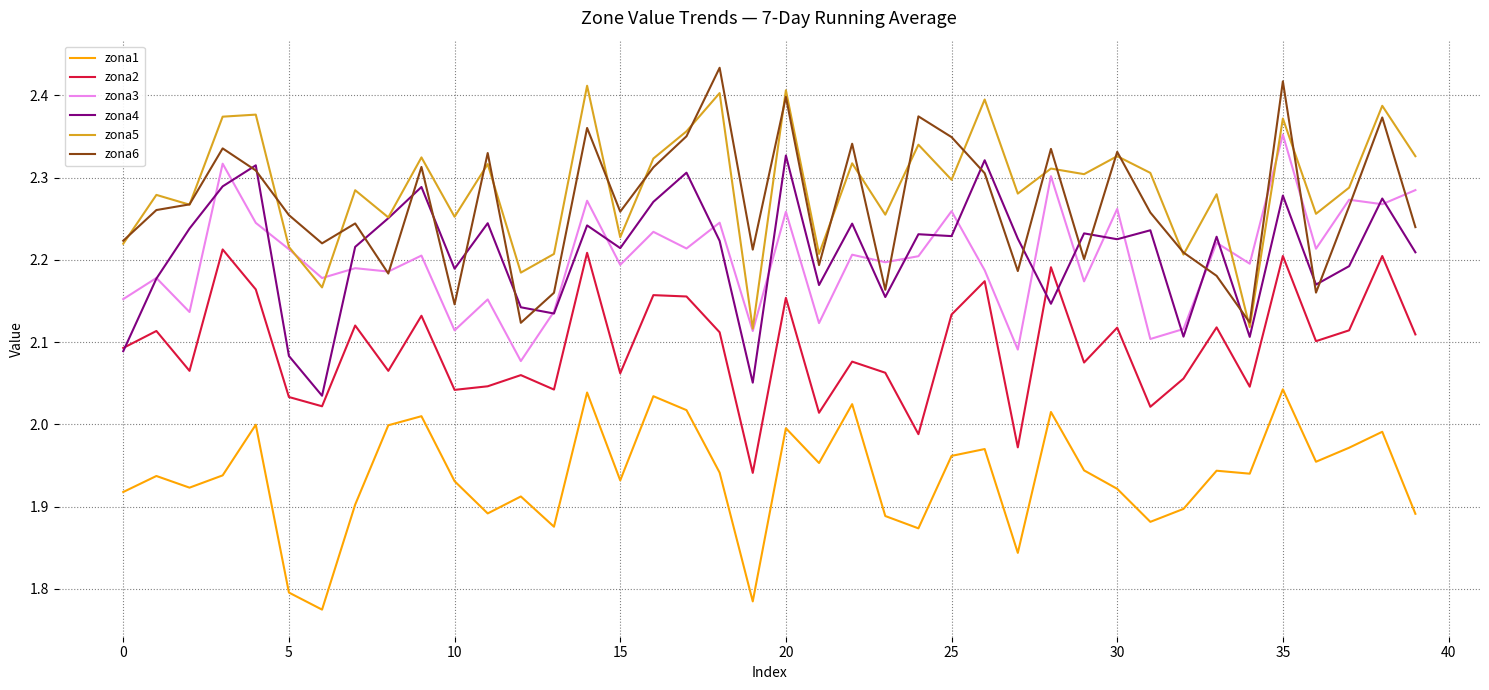

True or false: zona1 and zona4 cross at least once.

False